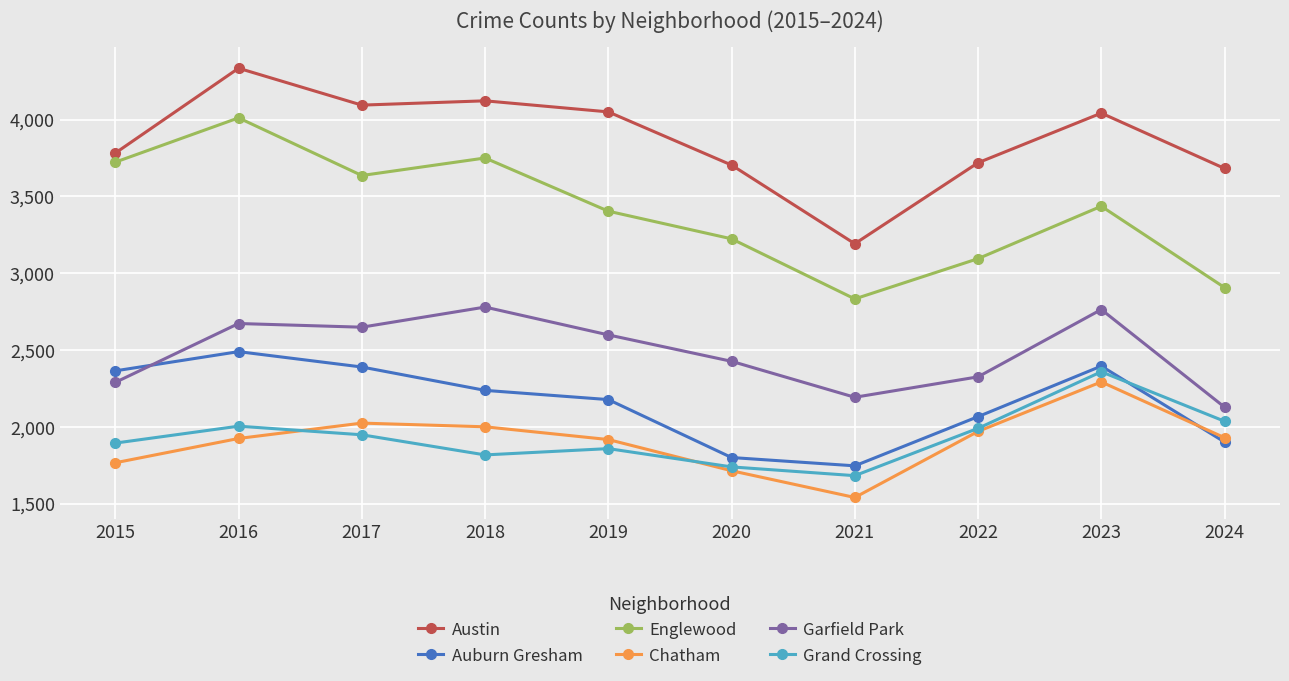

The Austin series shows 4094 at 2017. True or false?

True